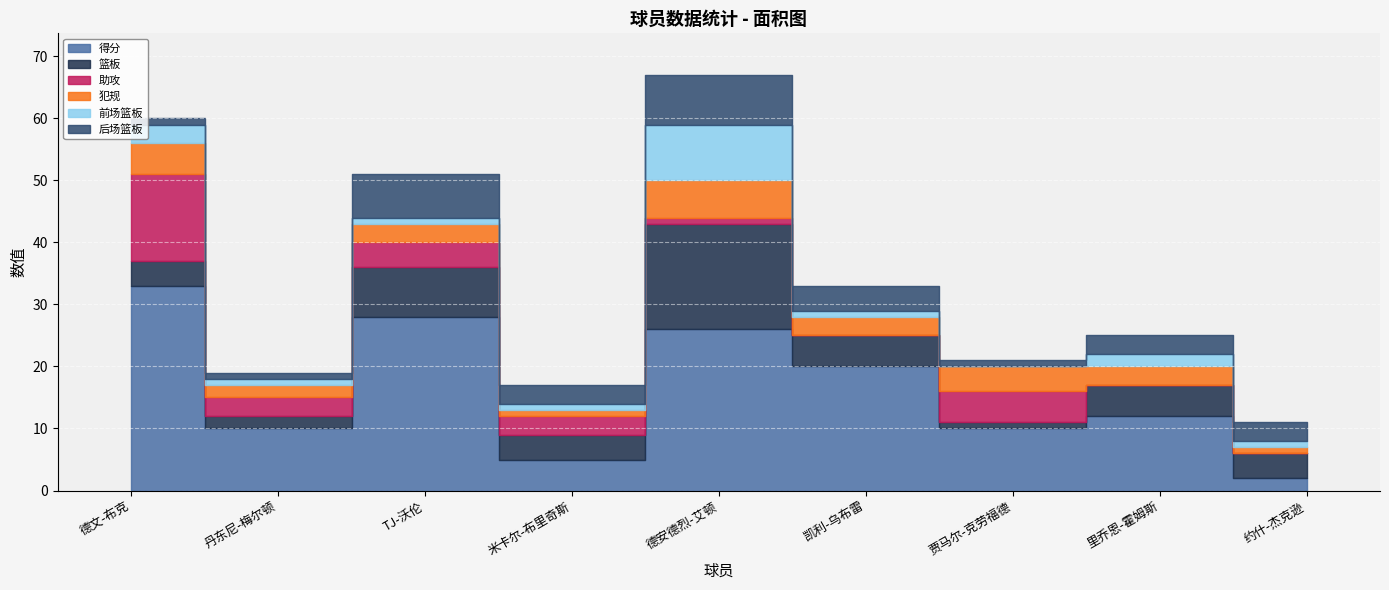

True or false: 助攻 has more than 0 points higher than both neighbors.

True